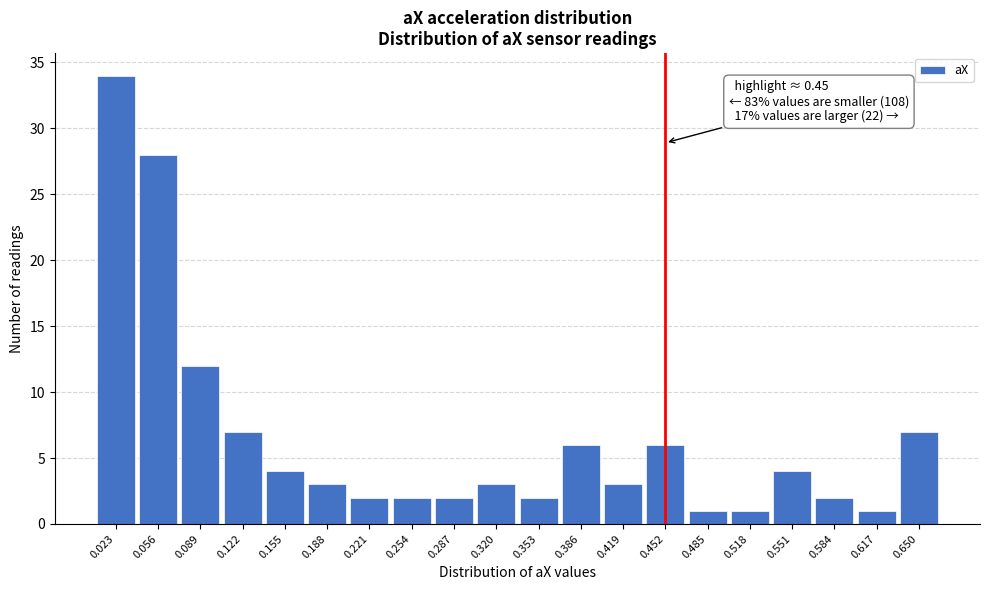

Reading right to left, transcribe all the data shown in this chart.

7	1	2	4	1	1	6	3	6	2	3	2	2	2	3	4	7	12	28	34